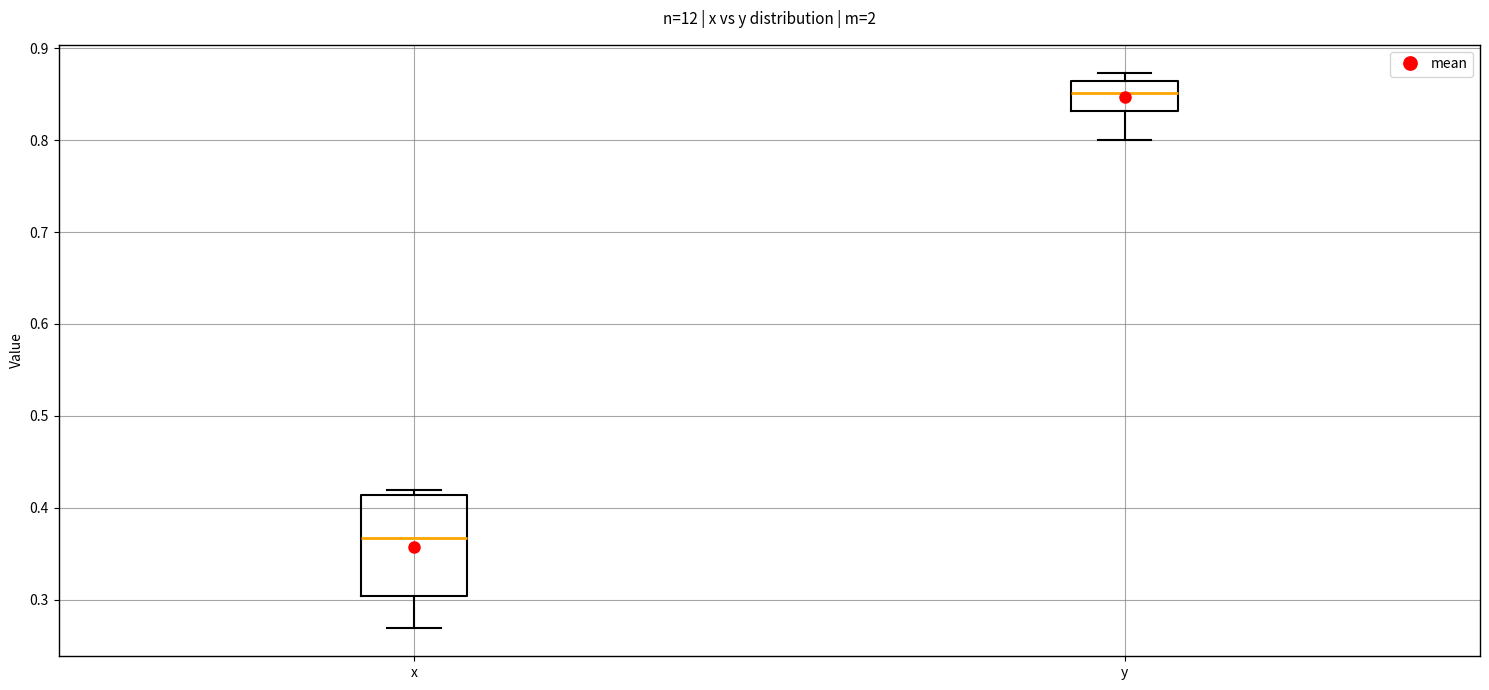

Which box has the lowest median line?

x